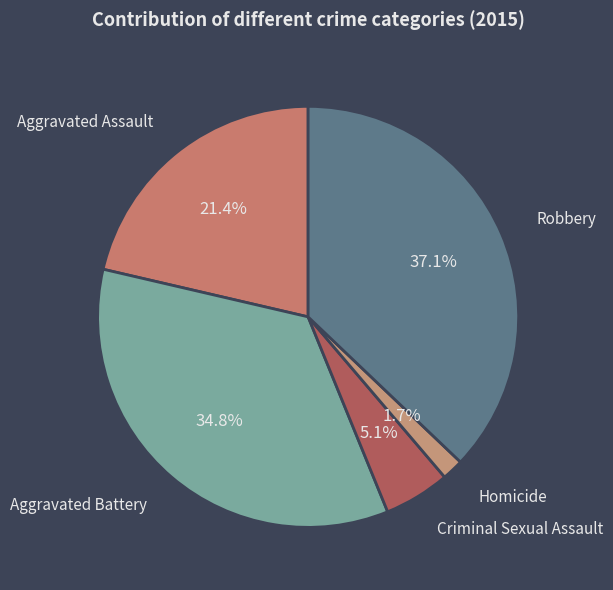

To the nearest percent, what is the difference between the largest and smallest slice percentages?

35%